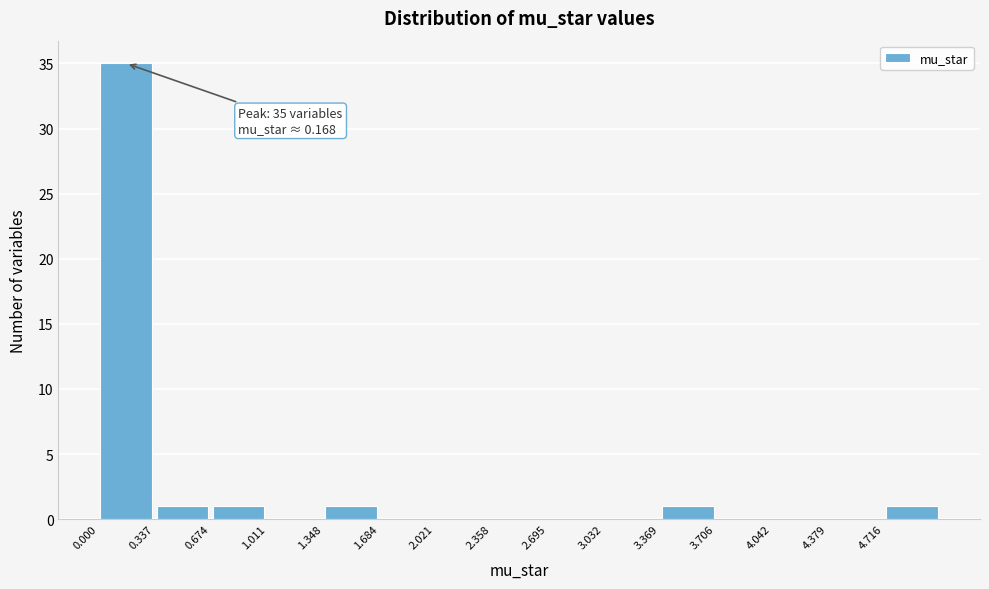

Which range on the x-axis has the tallest bar?

0.00 to 0.35